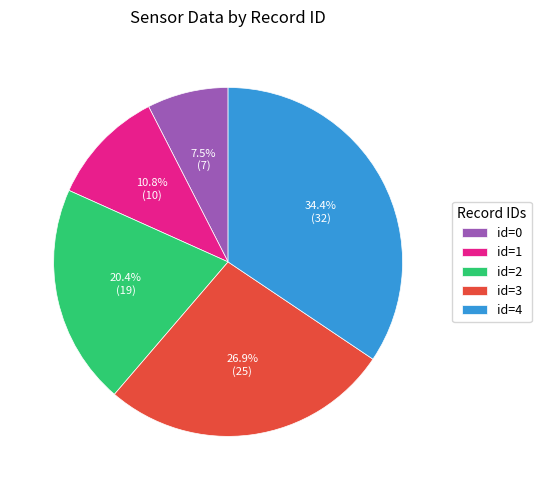

Which category has the smallest portion of the pie?

id=0